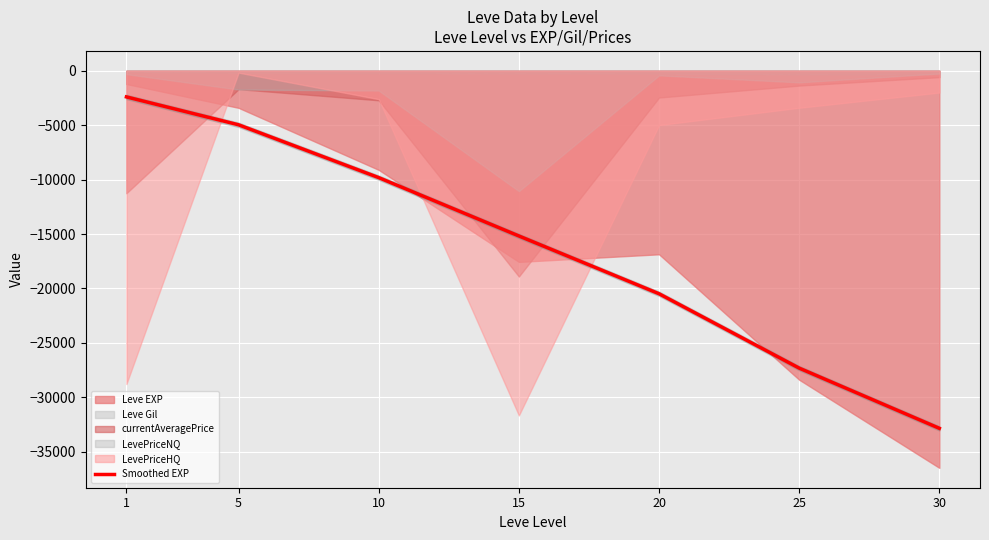

How many lines are shown in the chart?

1